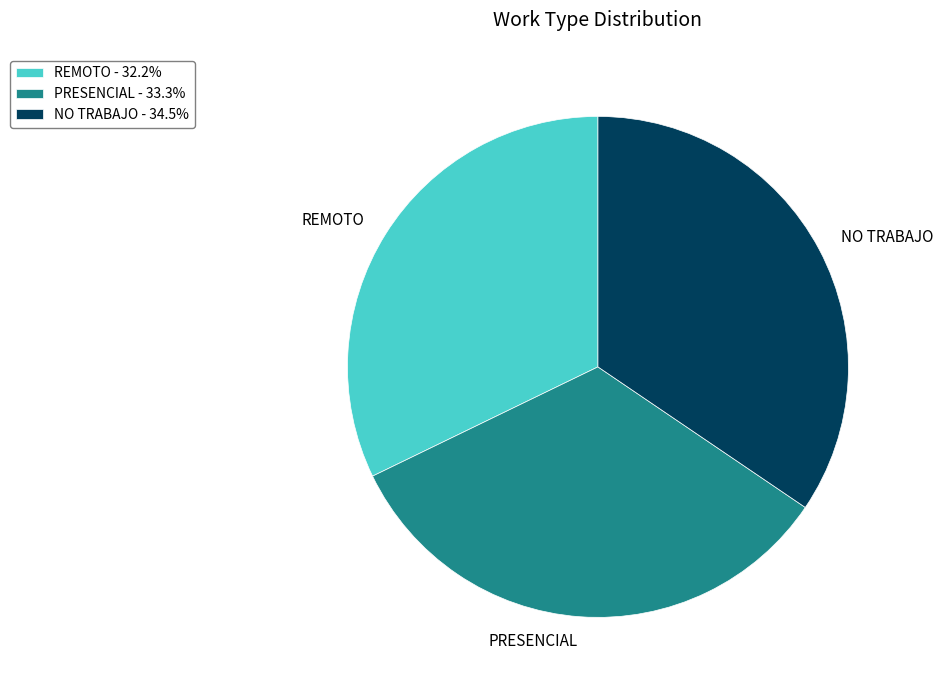

True or false: REMOTO accounts for 19% of the total.

False